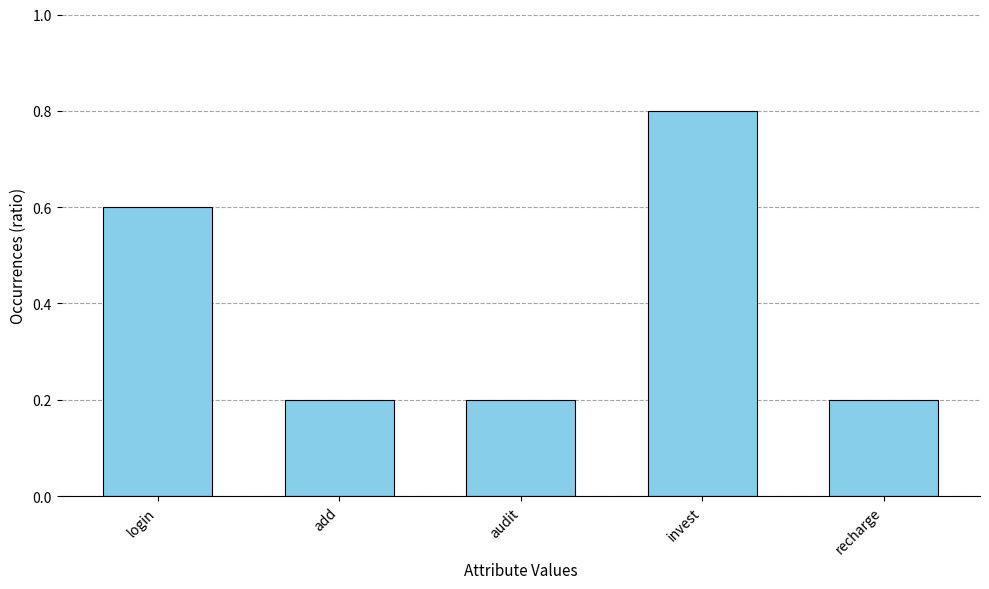

What is the greatest value displayed?

4